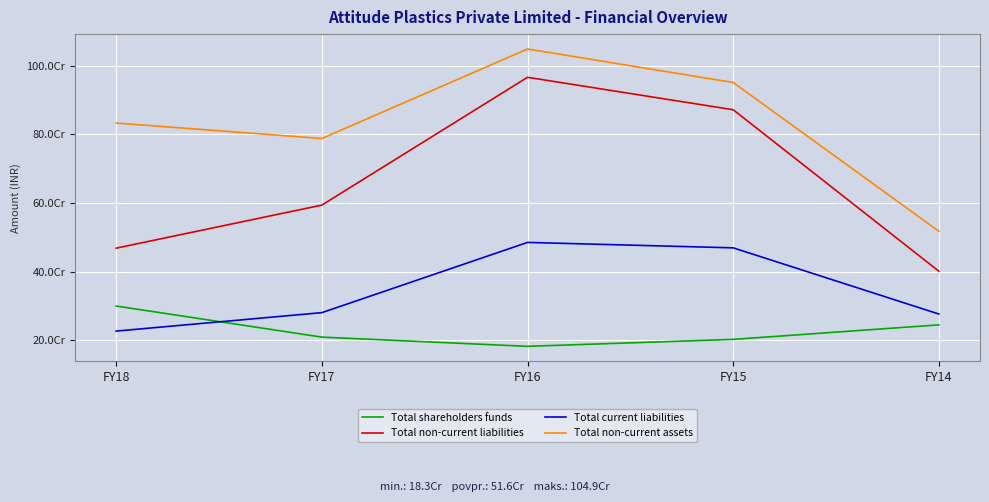

True or false: Total current liabilities and Total non-current liabilities intersect in this chart.

False